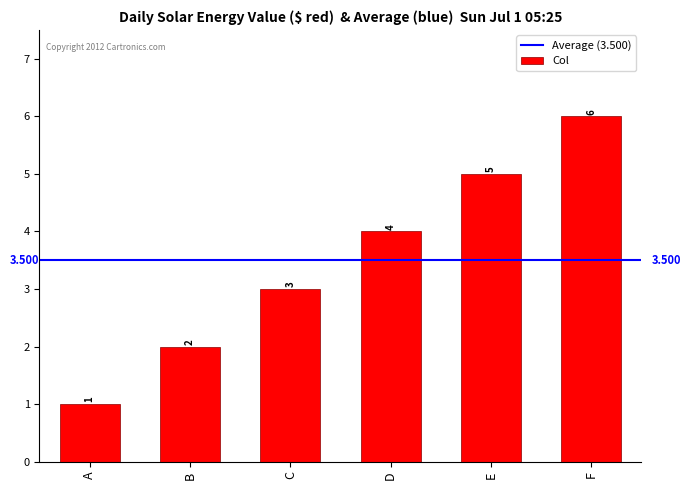

List the labels in order of value, largest first.

F, E, D, C, B, A